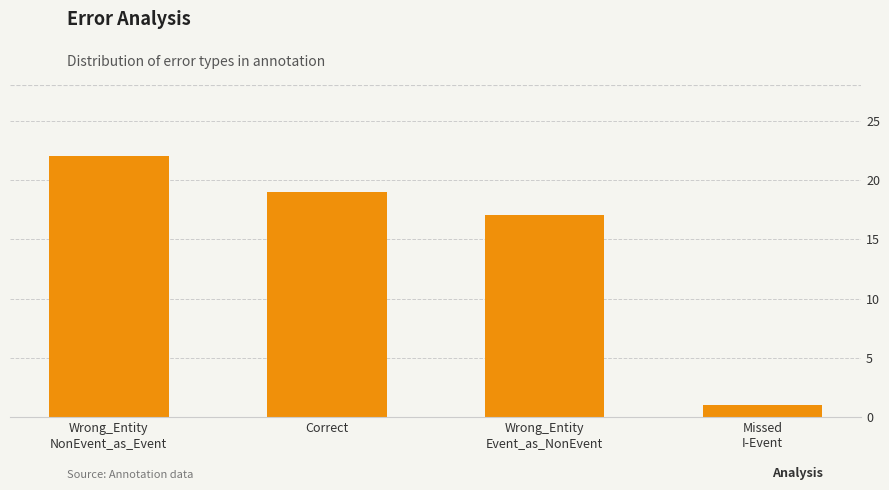

The chart shows a value of 22 at Wrong_Entity
NonEvent_as_Event. True or false?

True